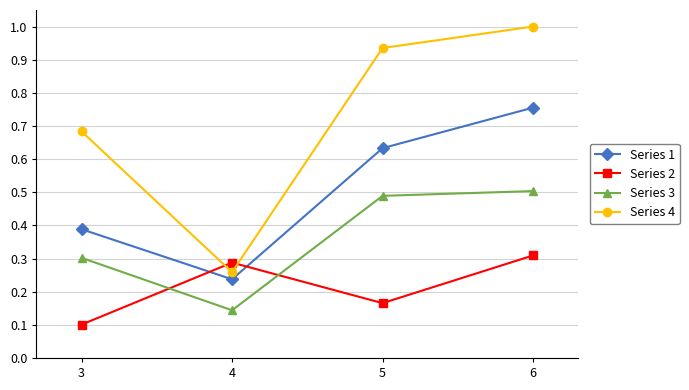

At which label is Series 1 closest to 0?

4